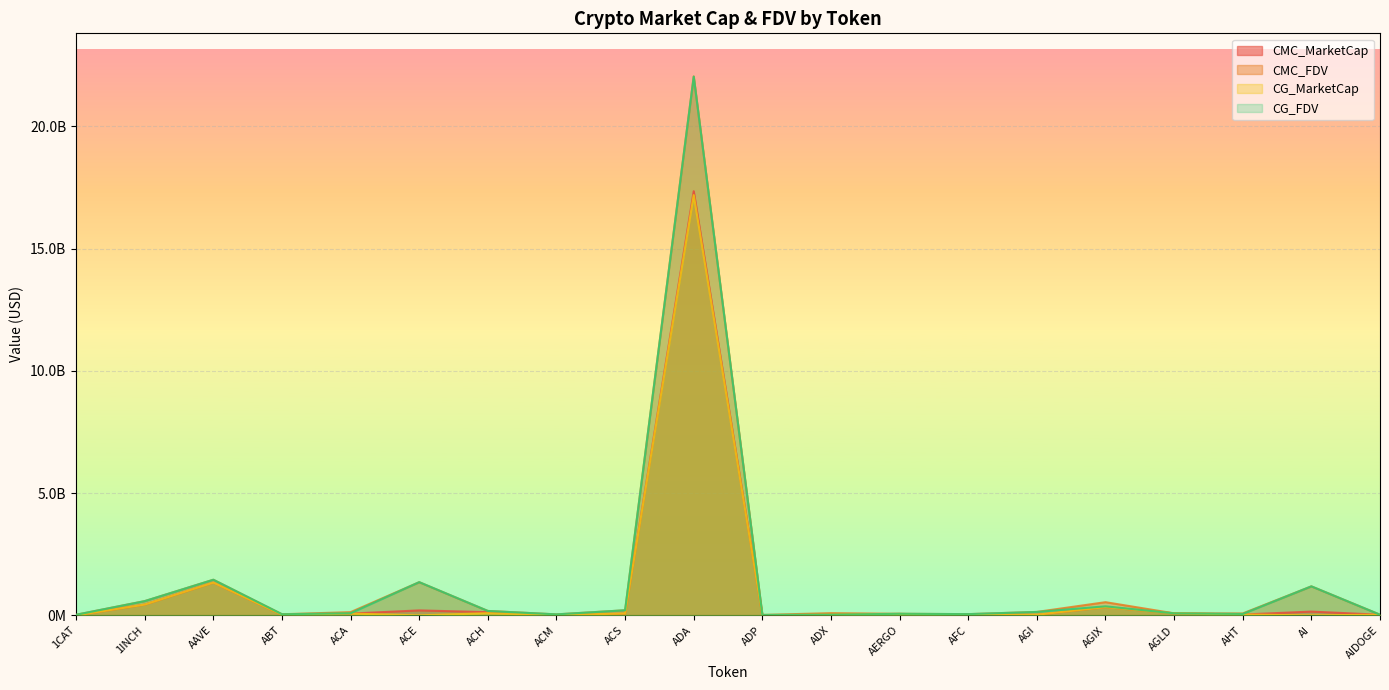

What is the difference between the maximum and minimum values in the CMC_MarketCap series?

17350228039.6